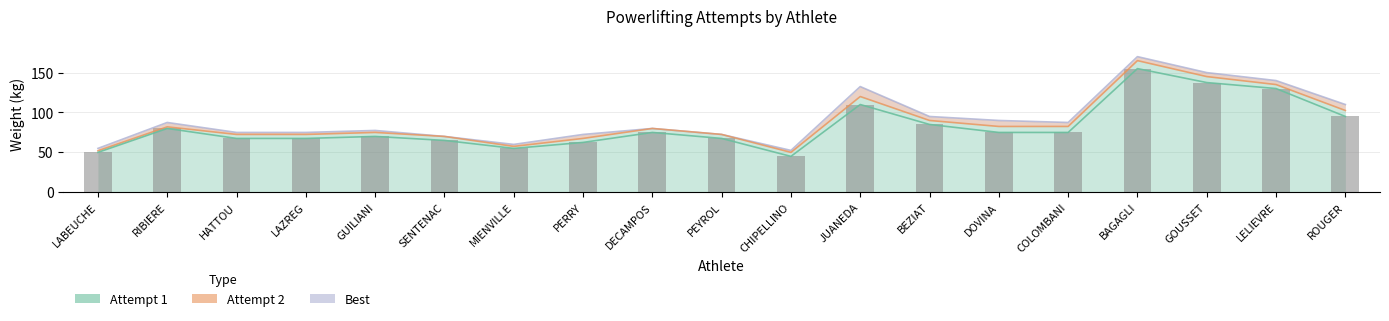

Where does the Attempt 1 series first go above 75?

RIBIERE